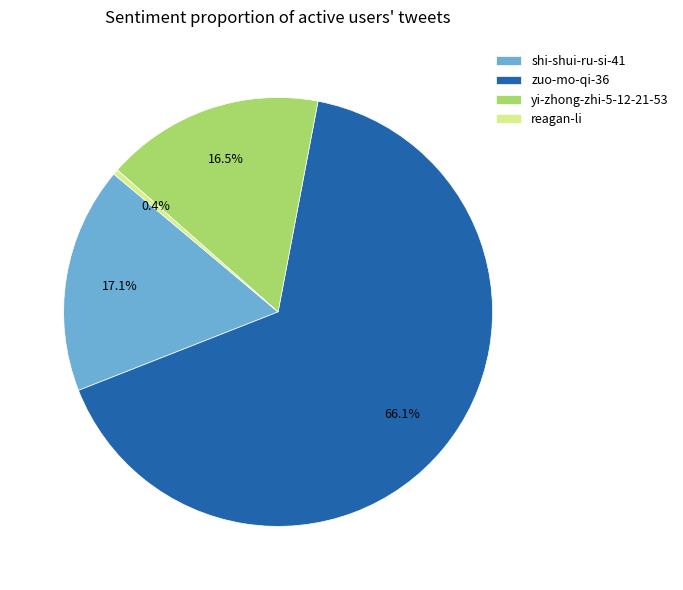

To the nearest percent, what is the combined percentage of yi-zhong-zhi-5-12-21-53 and zuo-mo-qi-36?

83%